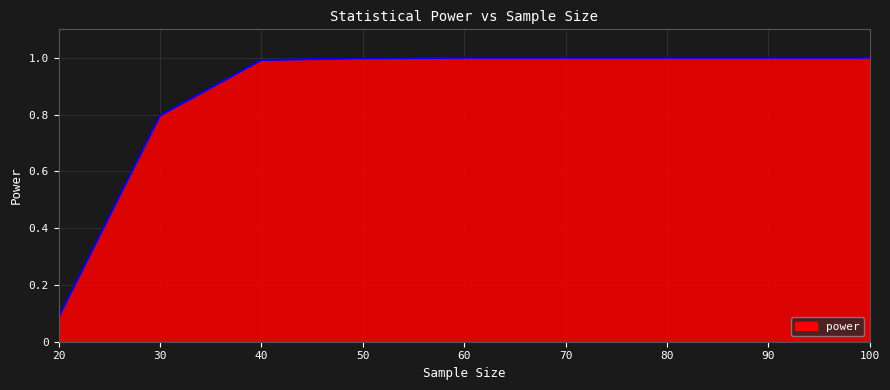

Is it true that the value at 90 is 1.0?

True